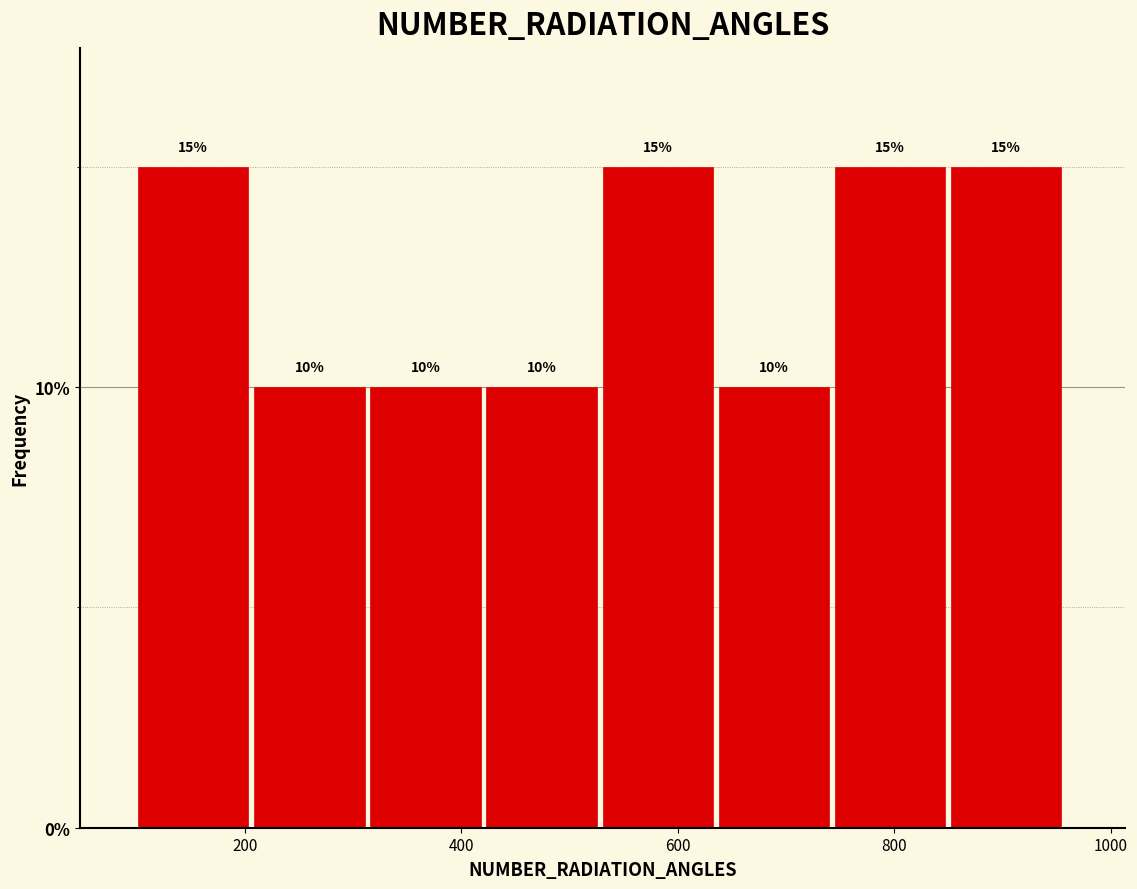

Reading left to right, transcribe this chart: for each bar, give the range it covers on the x-axis and its height. The bar edges are not printed on the chart, so give them approximately, as read against the axis.

100 to 200: 15
200 to 320: 10
320 to 420: 10
420 to 540: 10
540 to 640: 15
640 to 740: 10
740 to 860: 15
860 to 960: 15